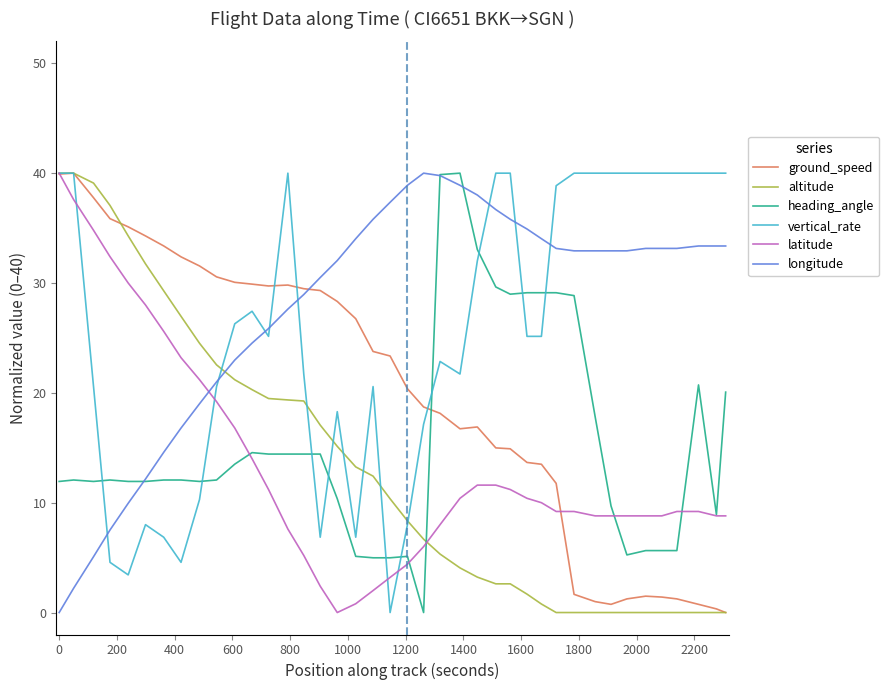

Which series has the largest total across all categories?

longitude